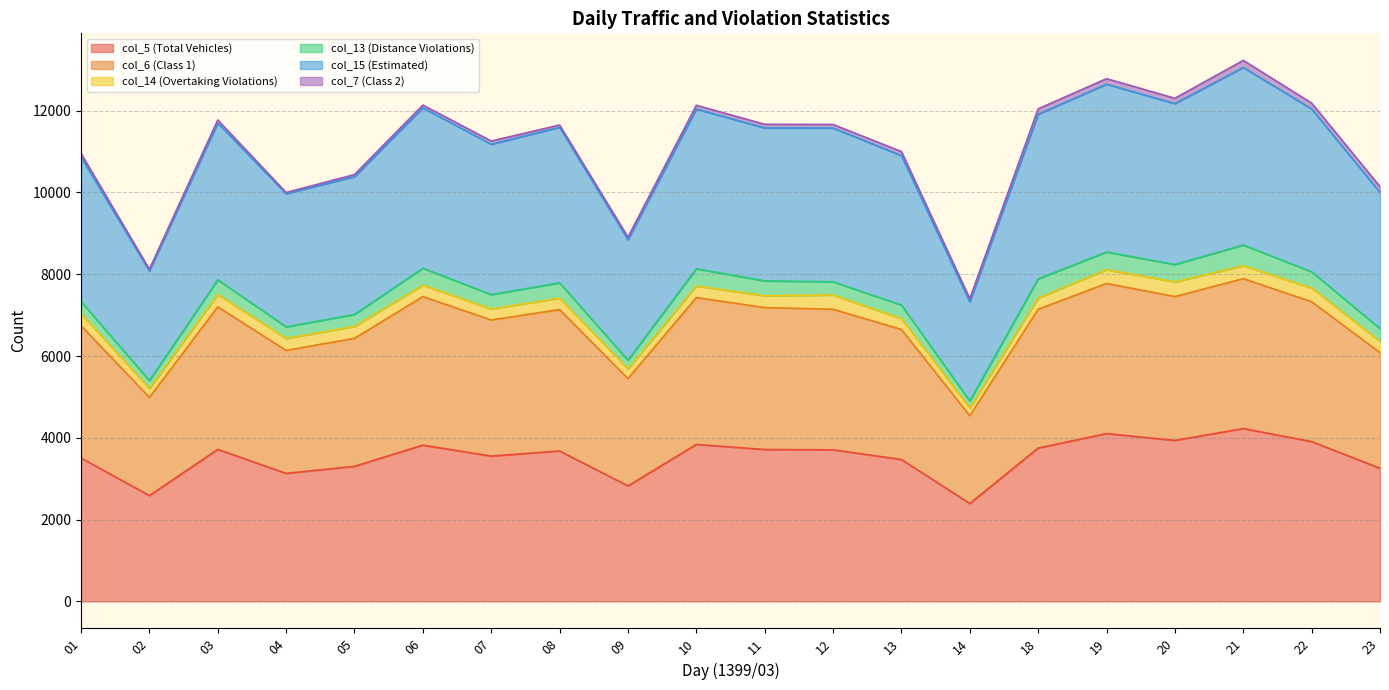

In col_5 (Total Vehicles), how many points are lower than both neighbors (excluding endpoints)?

6